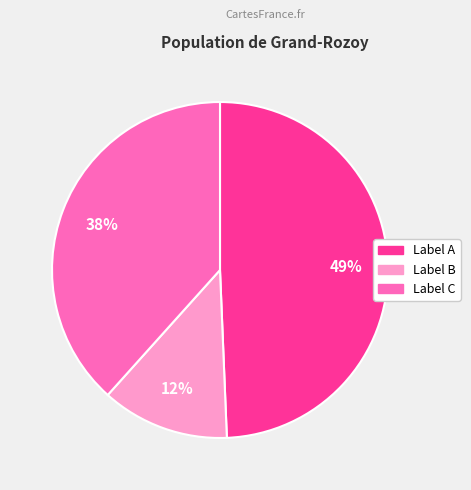

To the nearest percent, what is the difference between the largest and smallest slice percentages?

37%